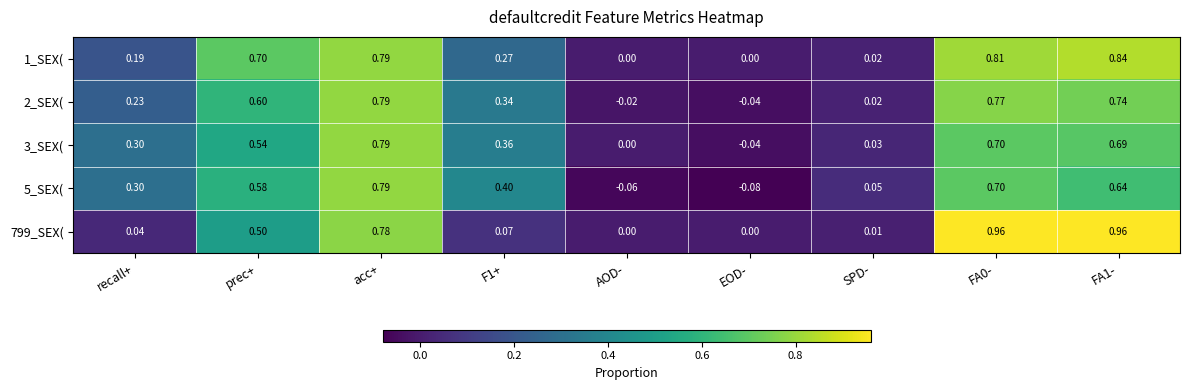

At which label does 2_SEX( reach its minimum?

EOD-